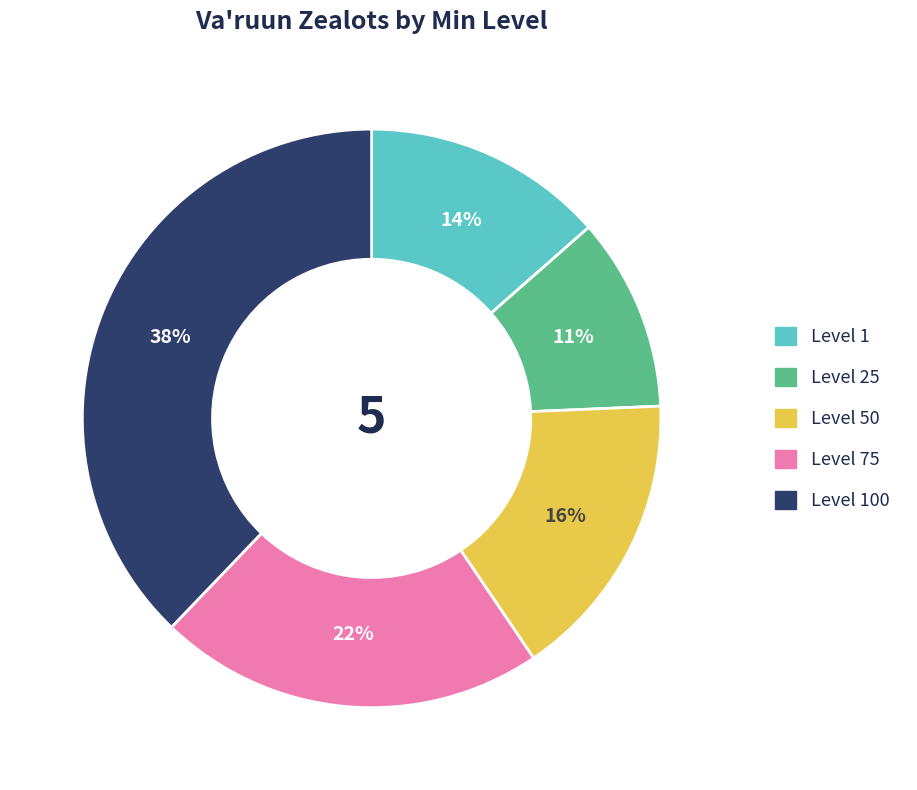

Which category has the smallest portion of the pie?

Level 25